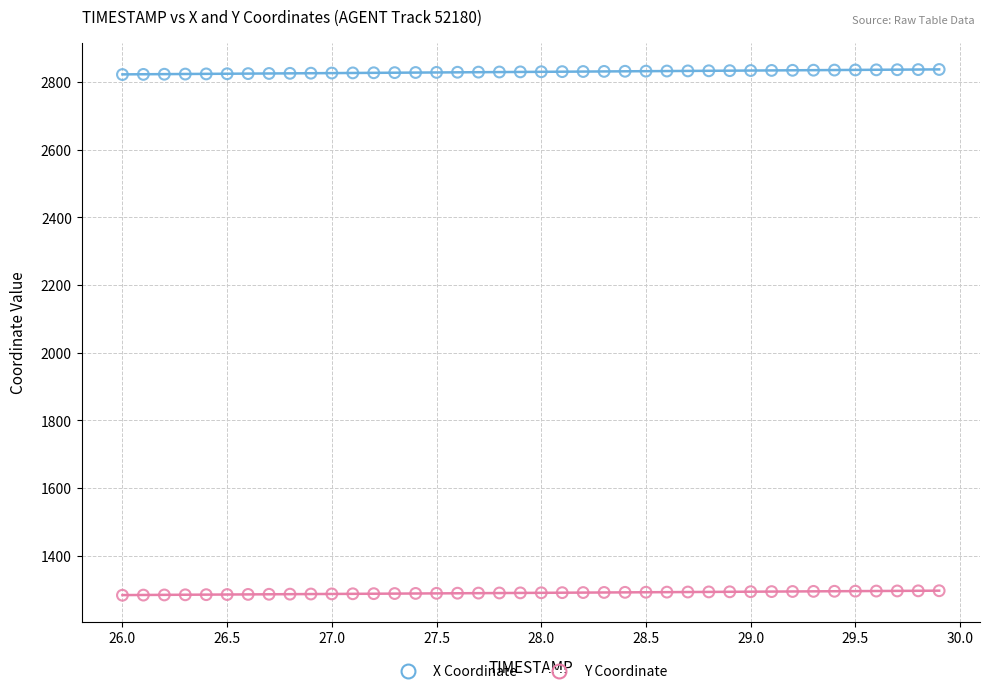

Which series reaches the maximum Y coordinate?

X Coordinate